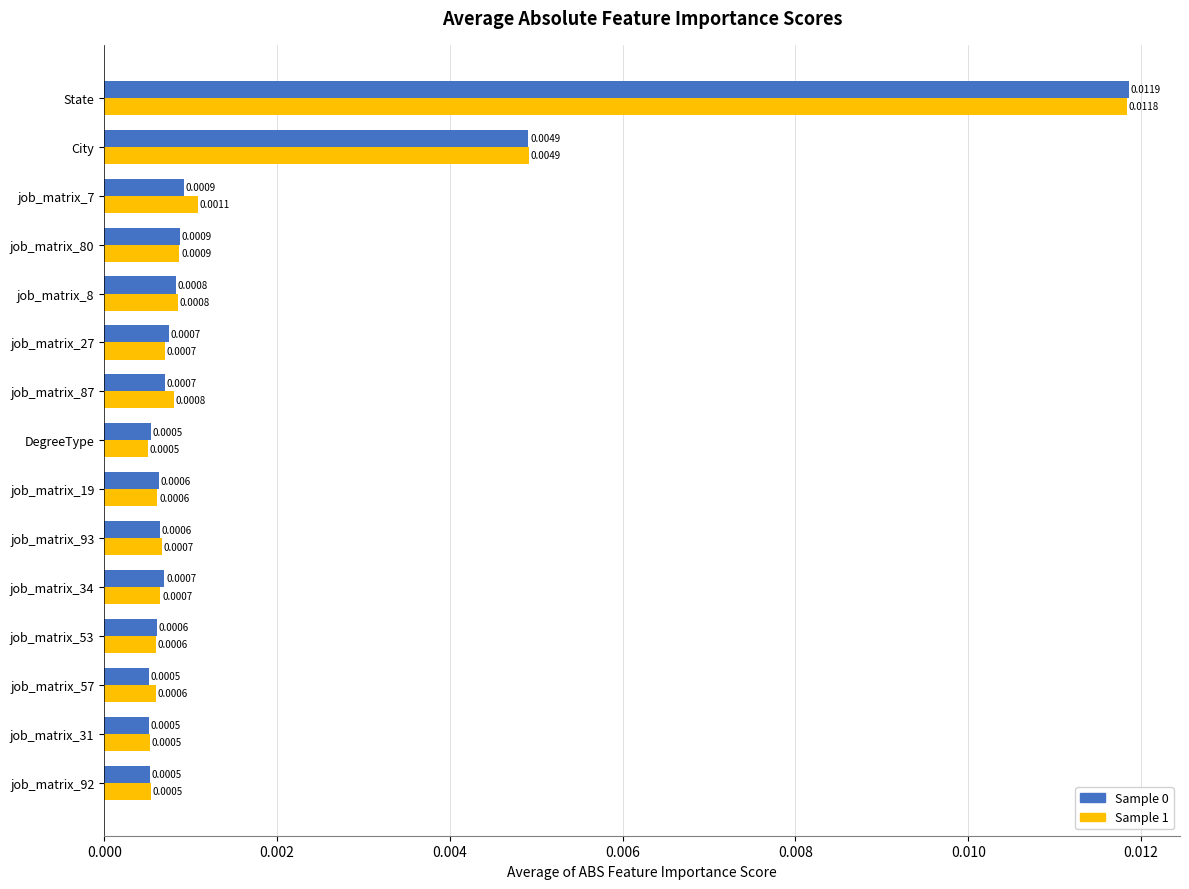

At how many categories does at least one series exceed 0?

15